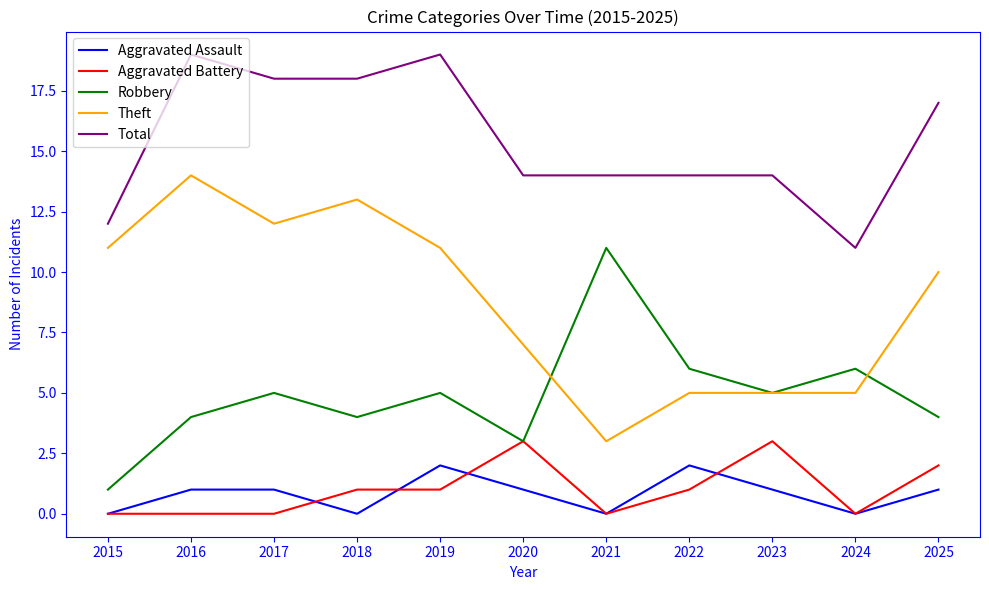

Between which two adjacent categories do Theft and Robbery first intersect?

2020 and 2021